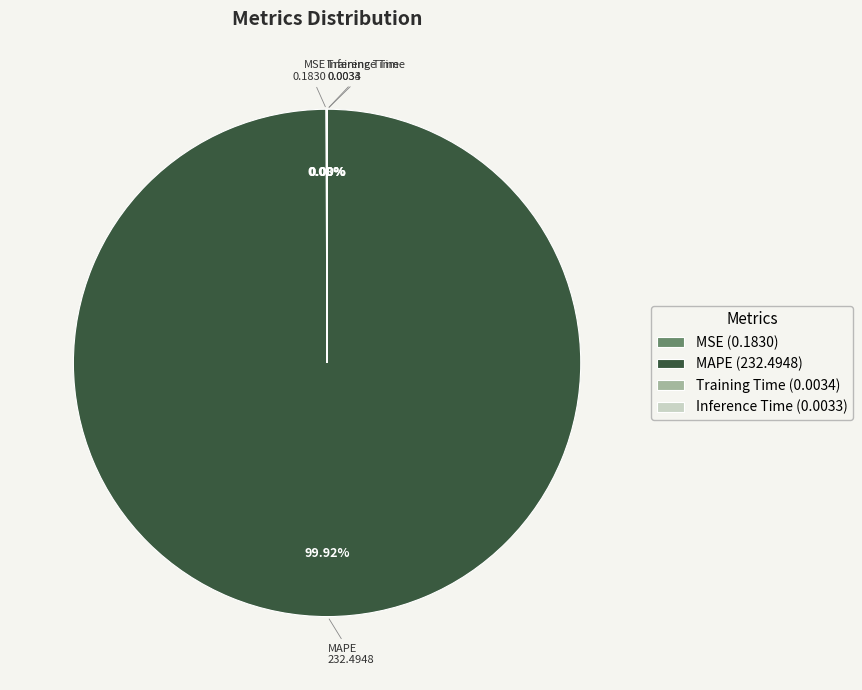

Is it true that MAPE is 88% of the pie?

False